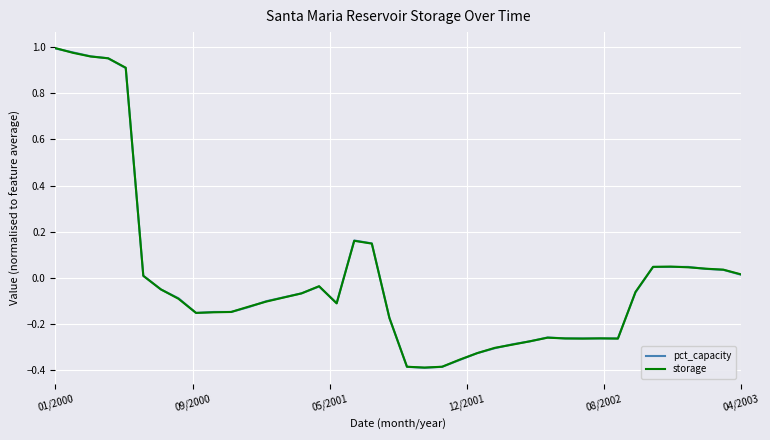

Which series has the widest spread of values?

storage